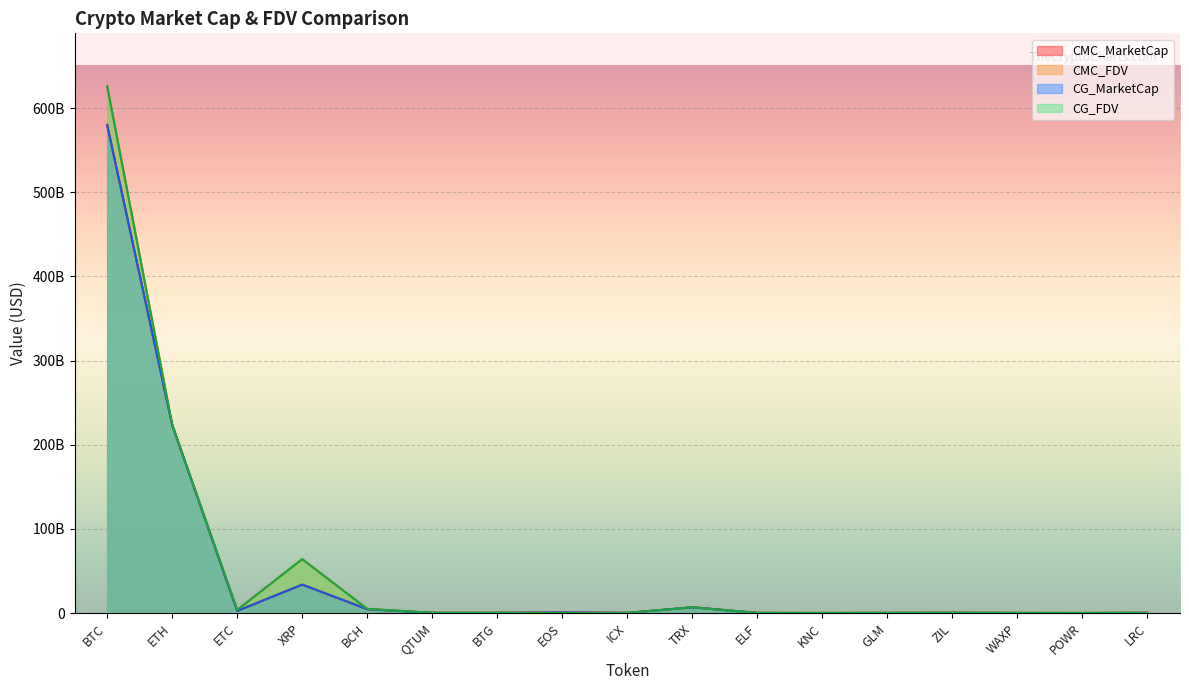

What position from the right is ICX?

9